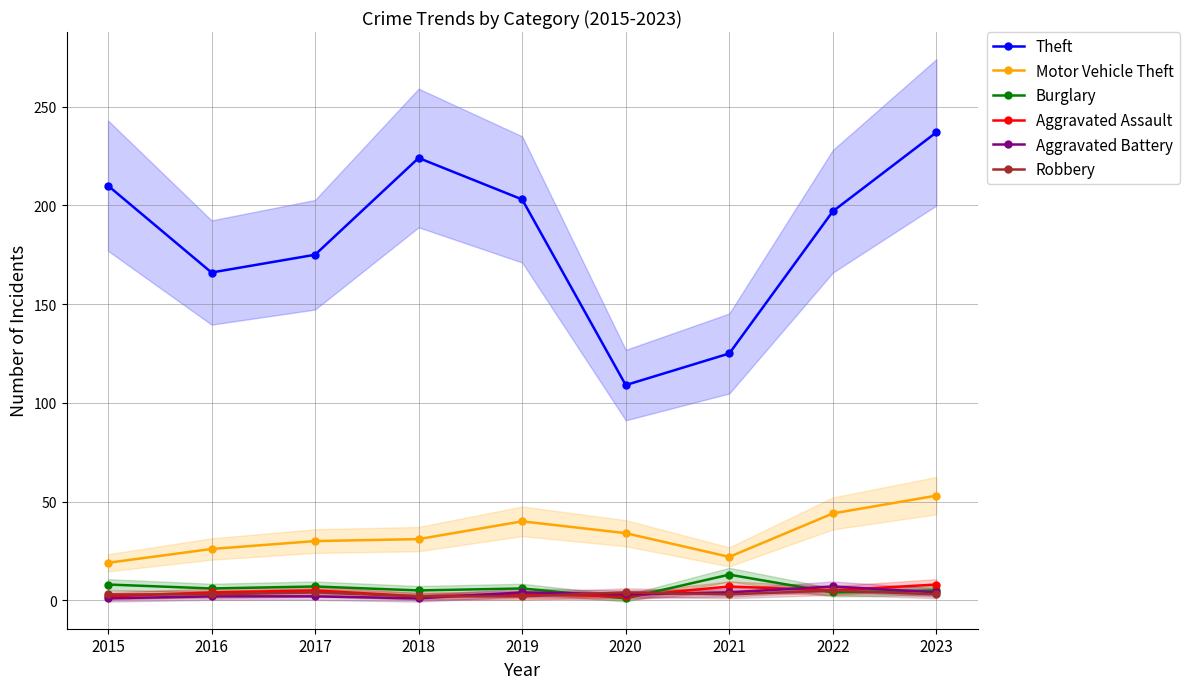

List the series in order of their peak value, highest first.

Theft, Motor Vehicle Theft, Burglary, Aggravated Assault, Aggravated Battery, Robbery